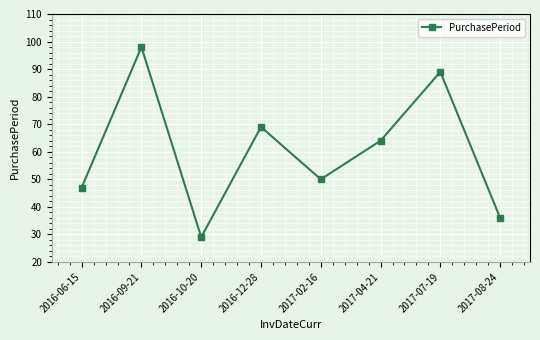

True or false: the data shows 13 at 2016-06-15.

False